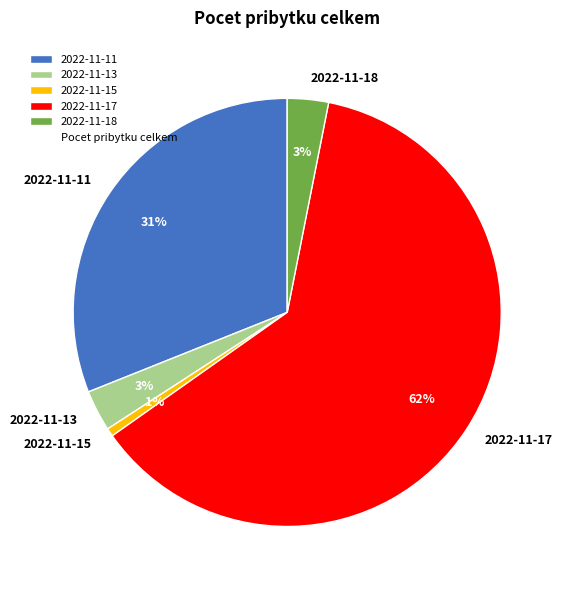

Which slice represents more than half of the pie?

2022-11-17